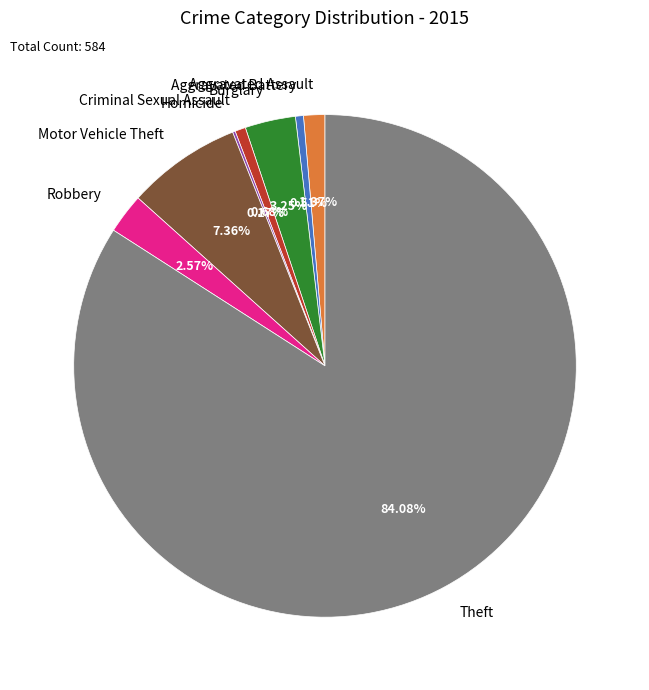

To the nearest percent, what percentage of the pie is Motor Vehicle Theft?

7%